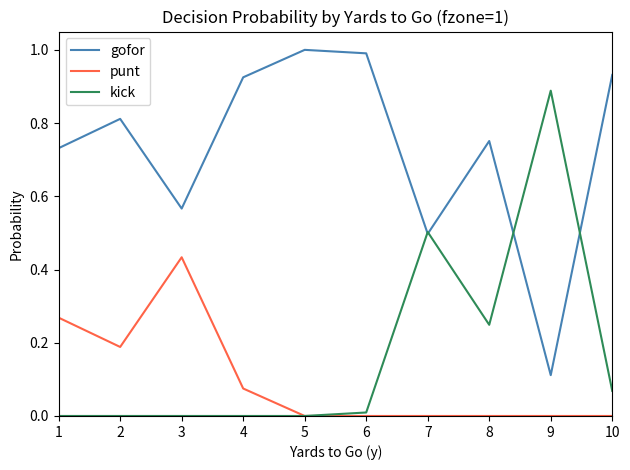

What is the total value across all series at 5?

1.0